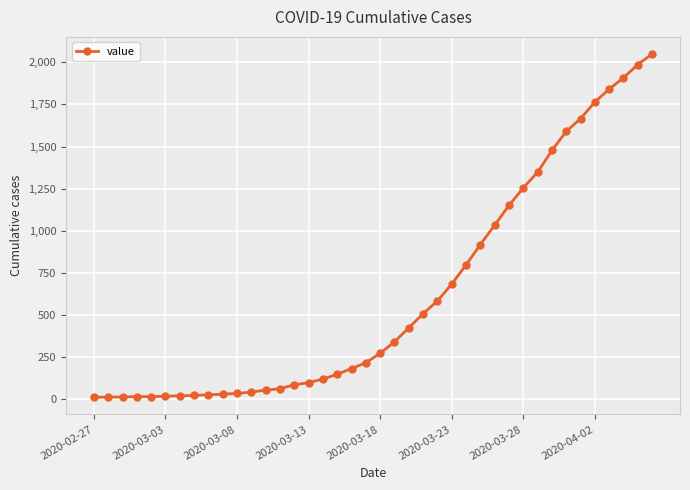

How many lines are shown in the chart?

1